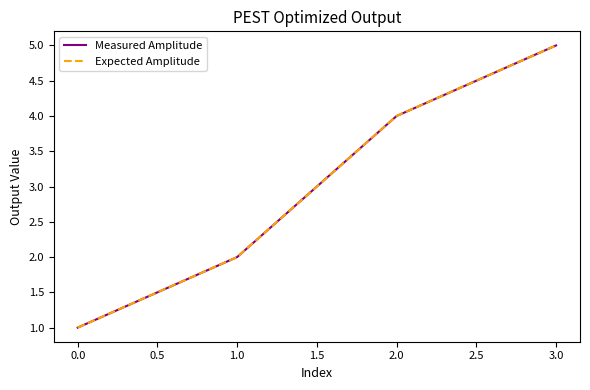

What is the minimum value shown in the chart?

1